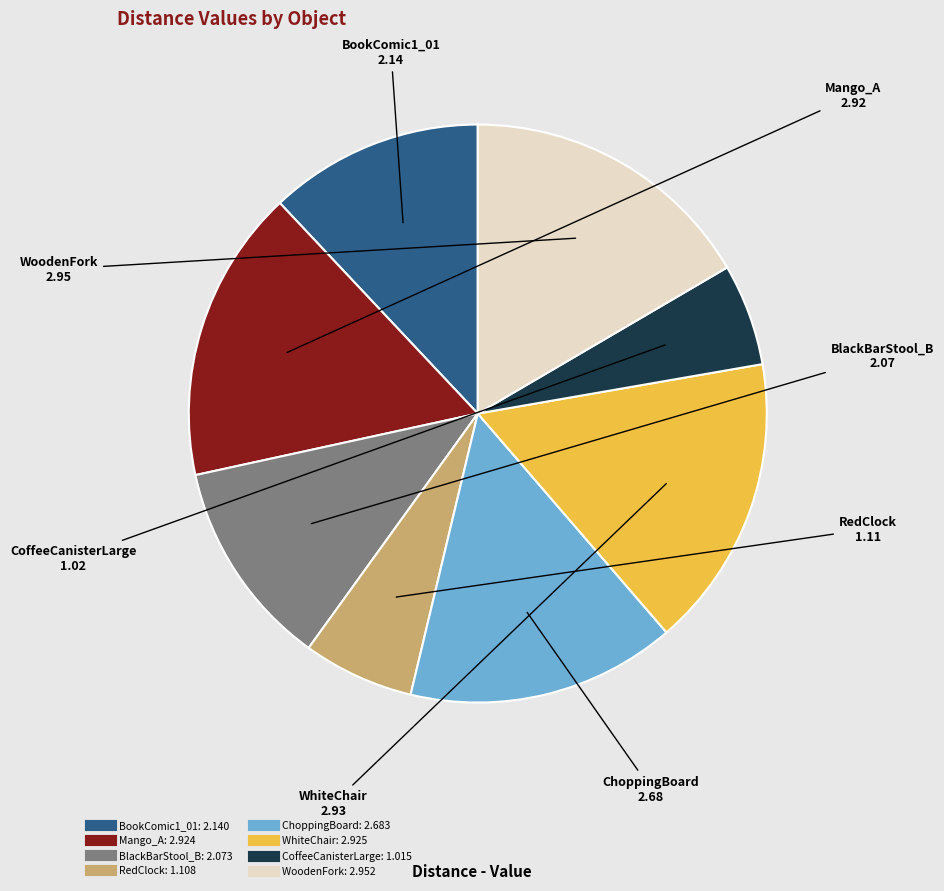

Between ChoppingBoard and BlackBarStool_B, which is larger?

ChoppingBoard